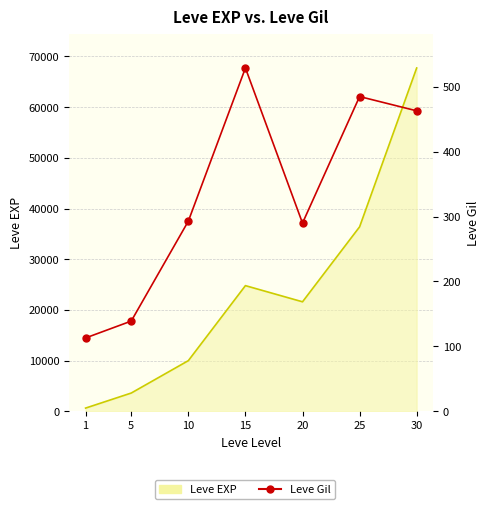

Is it true that the value at 15 is 739?

False